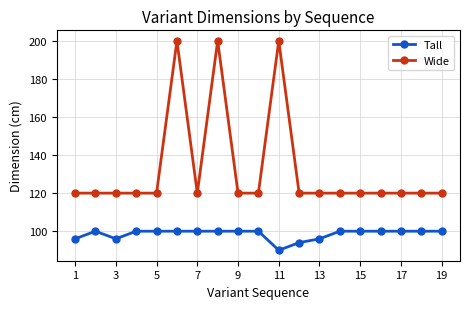

At how many categories does at least one series exceed 164?

3